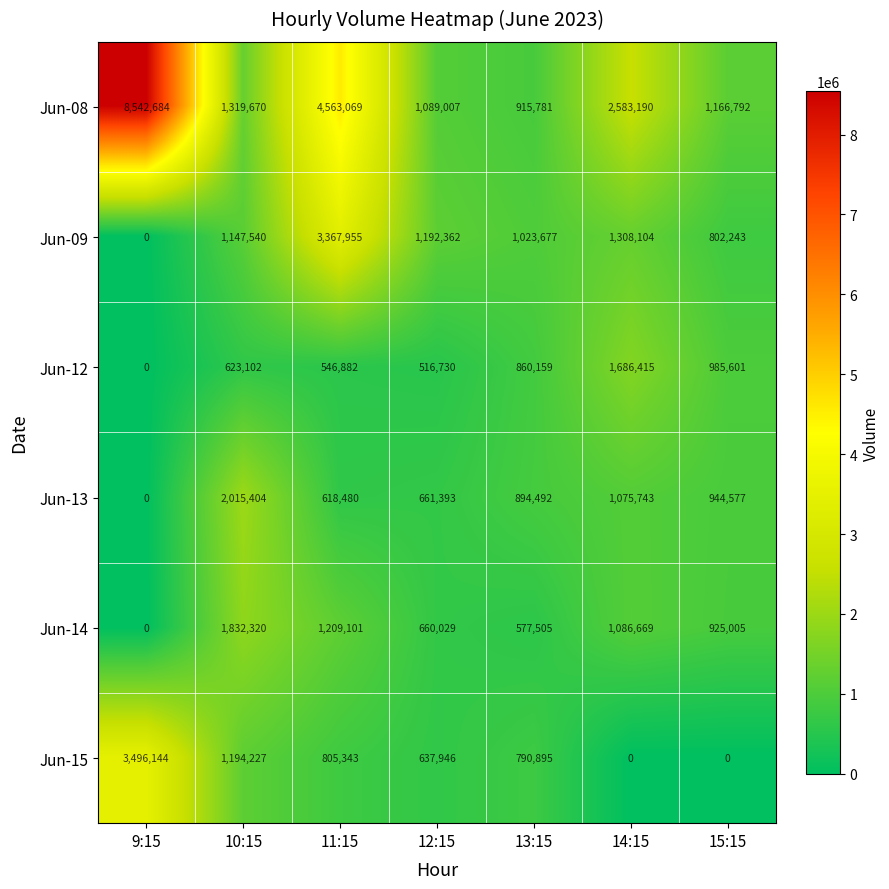

The Jun-14 series shows 660029 at 12:15. True or false?

True